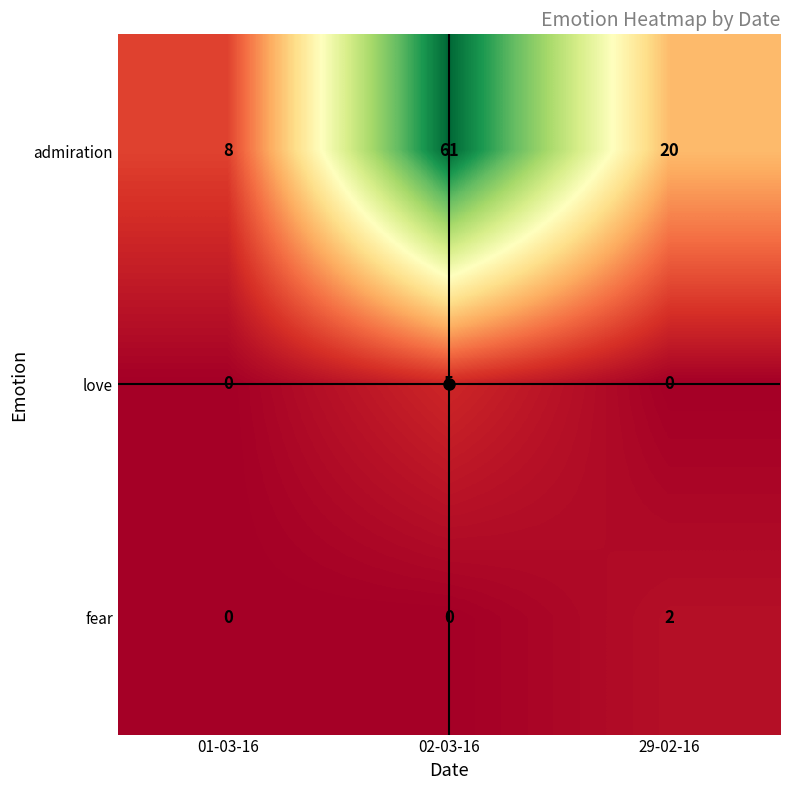

How many categories are shown in the chart?

3